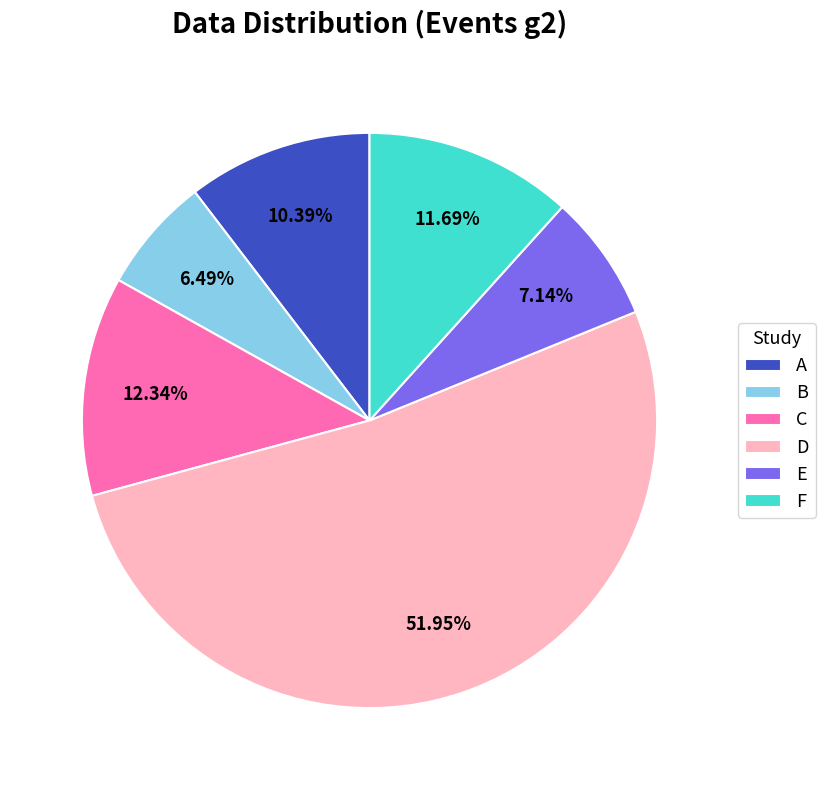

Is E the majority of the pie?

No